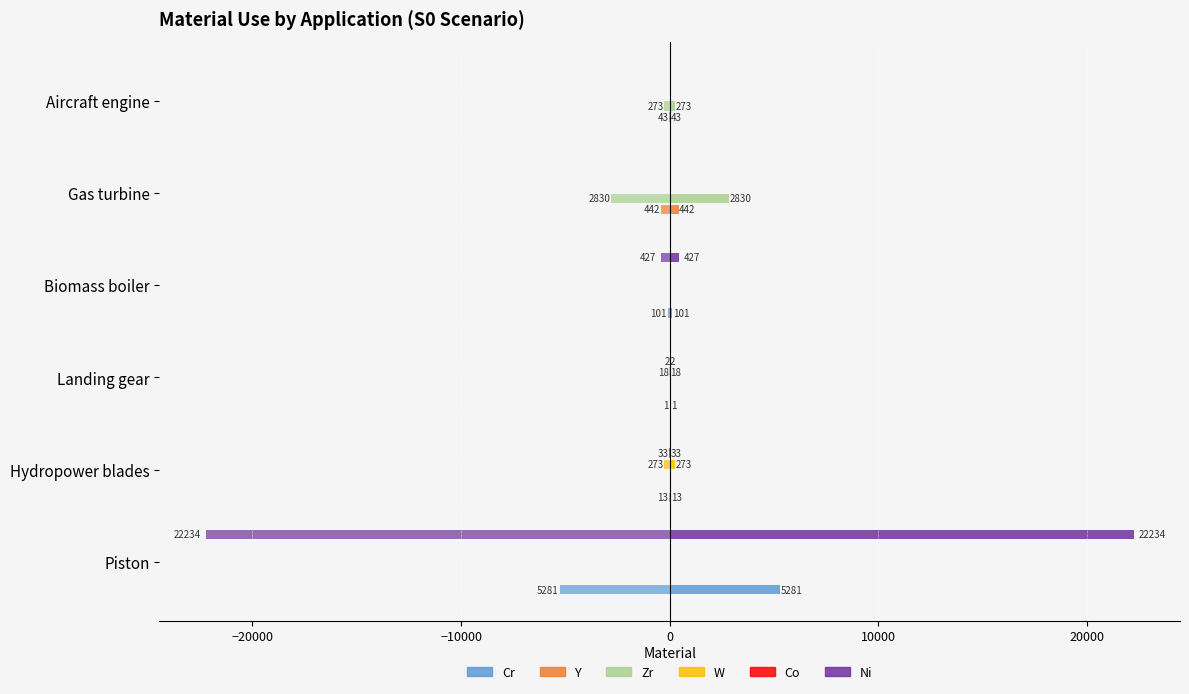

What are all the series names shown in the legend?

Cr, Y, Zr, W, Co, Ni